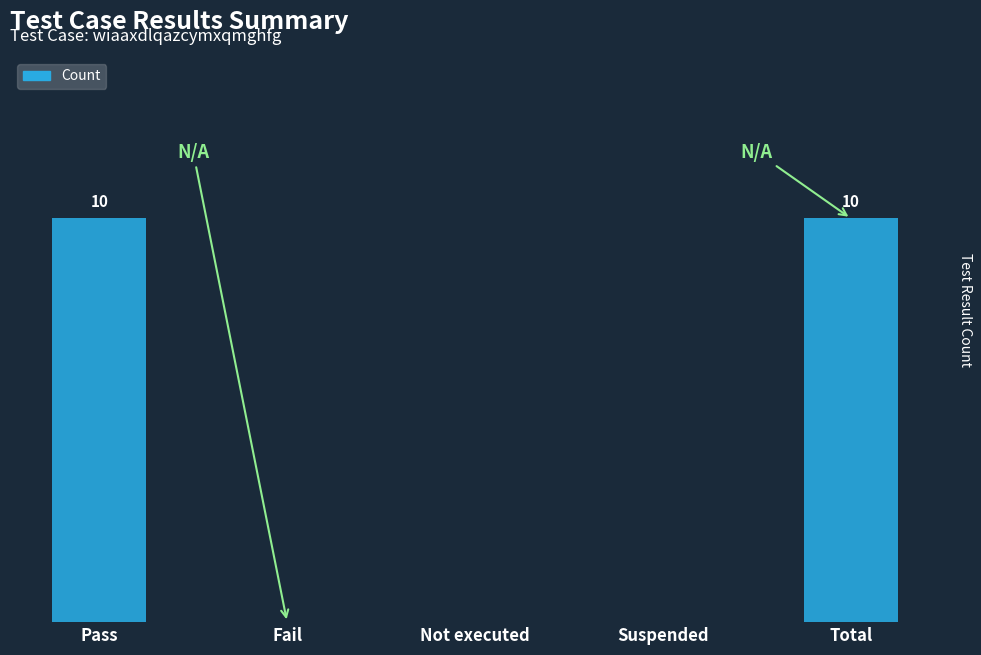

Does the chart contain stacked bars?

No